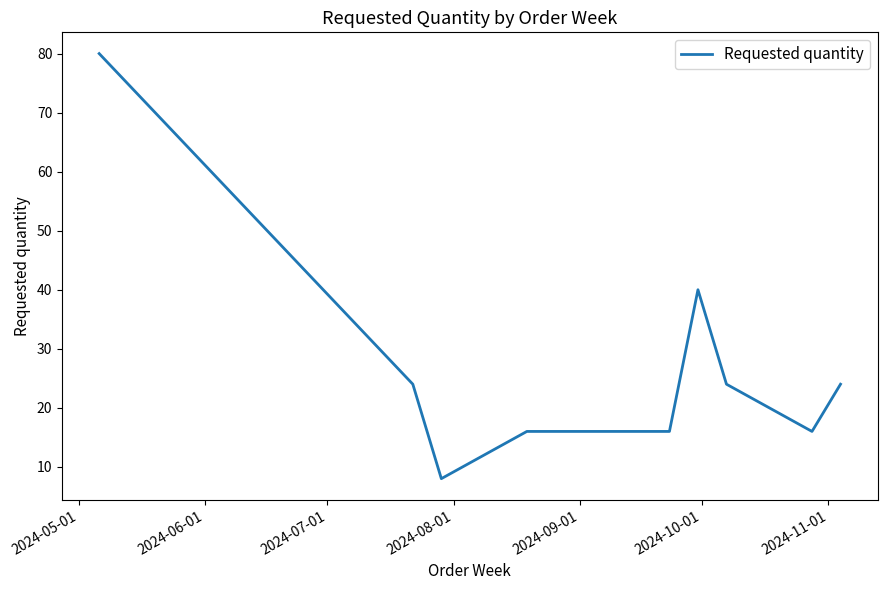

Count the number of data series in this chart.

1